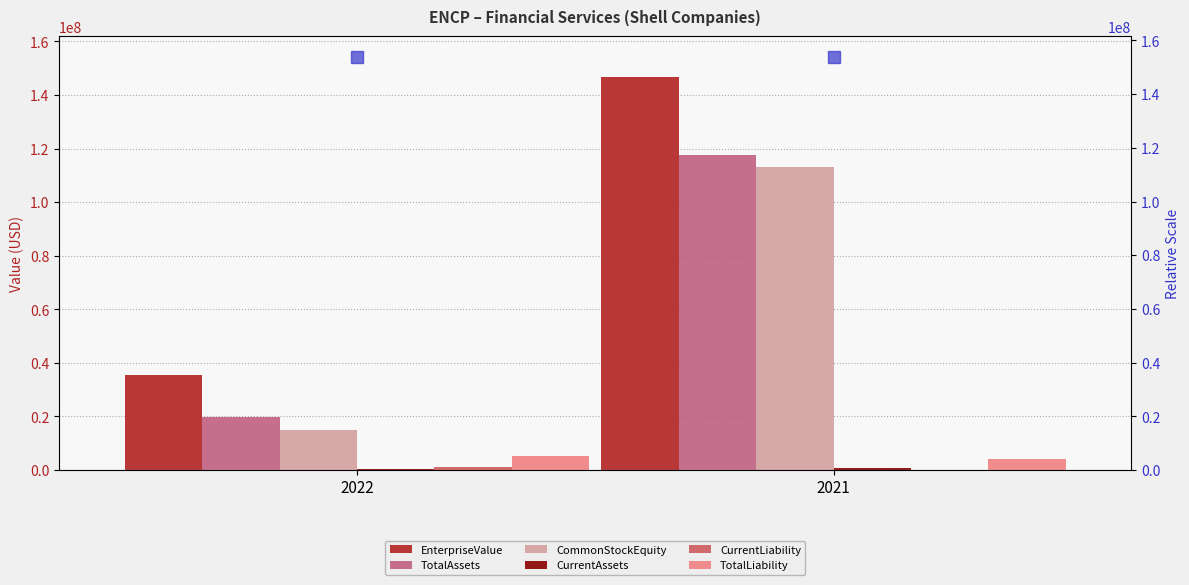

How many bars are there in each group?

6